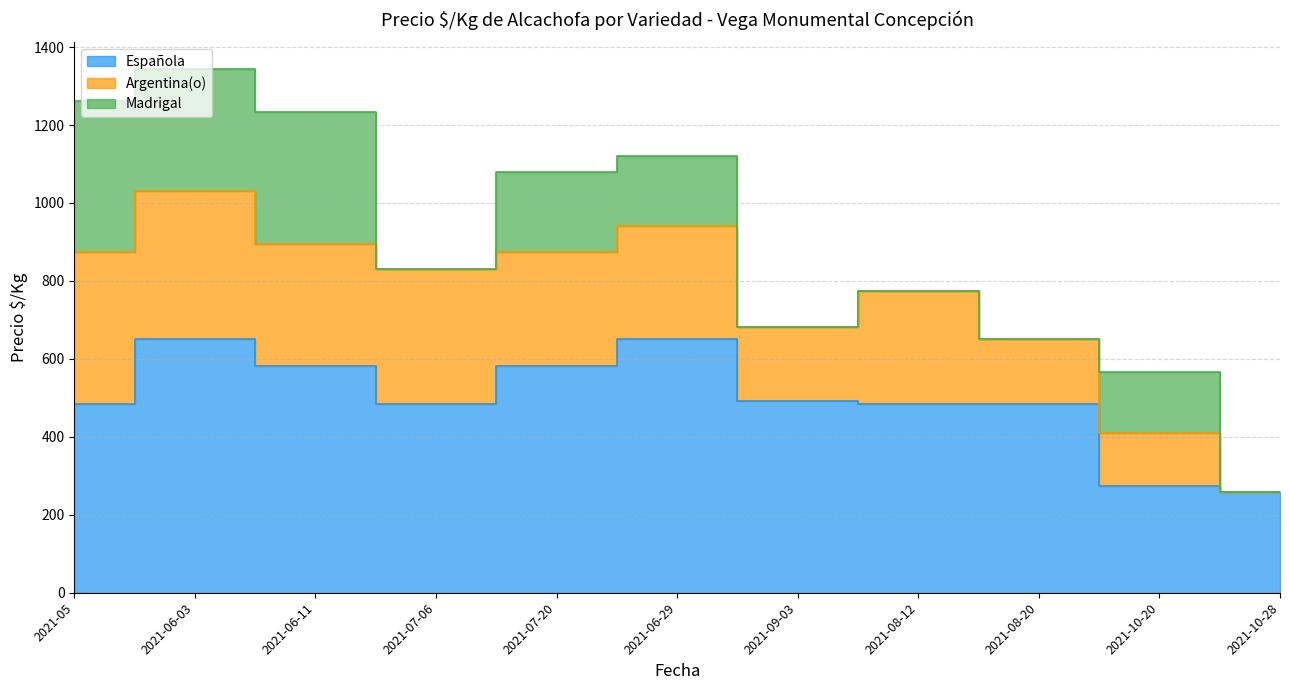

At which label is Española closest to 454?

2021-05